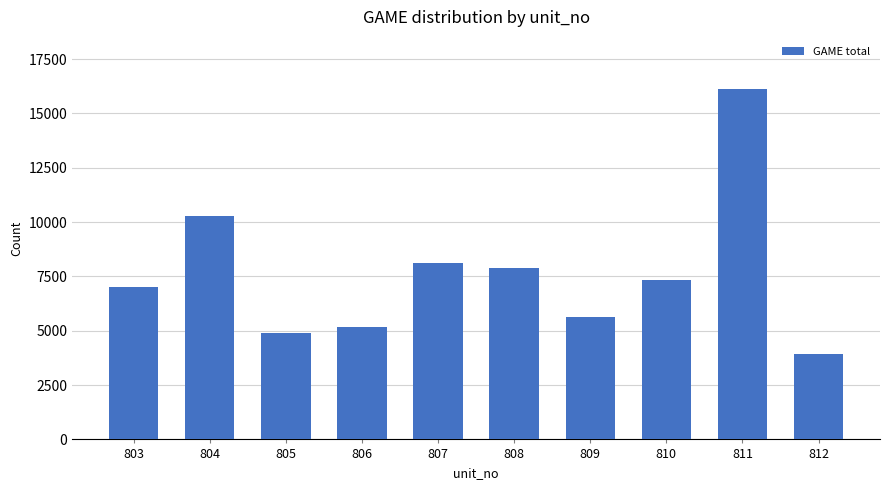

Does the chart contain stacked bars?

No